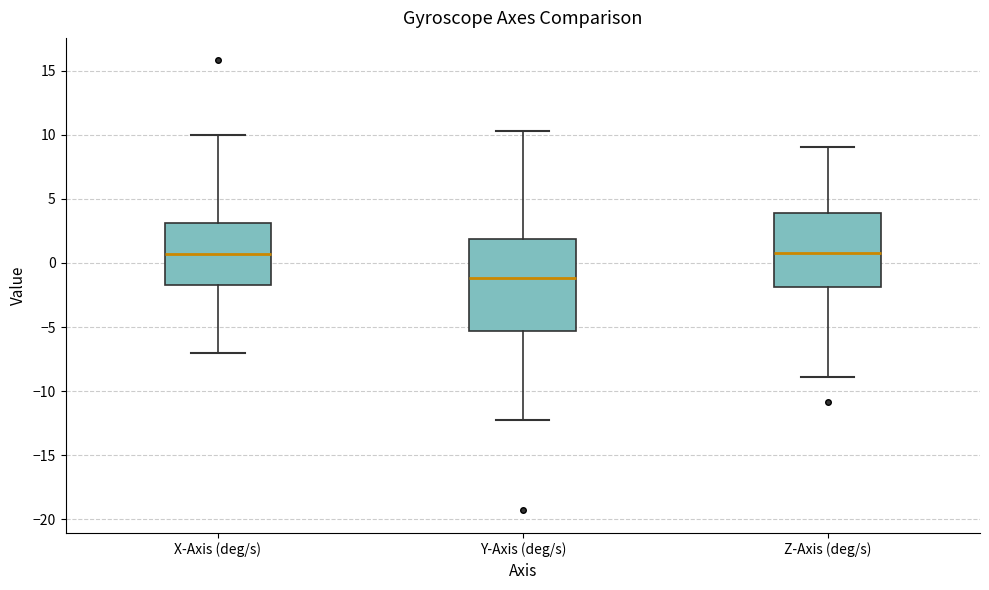

Reading left to right, transcribe this box plot: for each box, give where its median line is, the range the box spans, and where its two whiskers end, as read against the y-axis. The values are not printed on the chart, so give them approximately, as read against the axis.

X-Axis (deg/s): median 0.5, box -1.5 to 3.0, whiskers -7.0 to 10.0
Y-Axis (deg/s): median -1.0, box -5.5 to 2.0, whiskers -12.0 to 10.5
Z-Axis (deg/s): median 1.0, box -2.0 to 4.0, whiskers -9.0 to 9.0